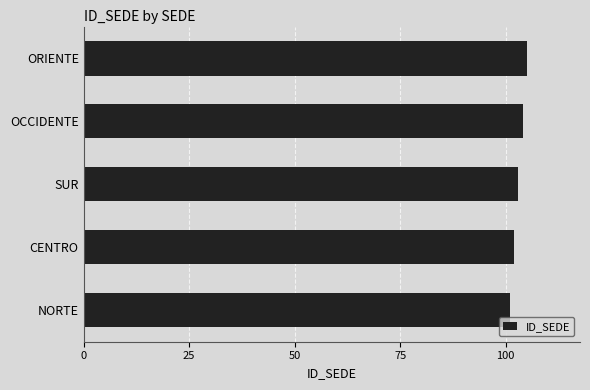

Approximately how many times larger is the value at OCCIDENTE compared to CENTRO?

1.0